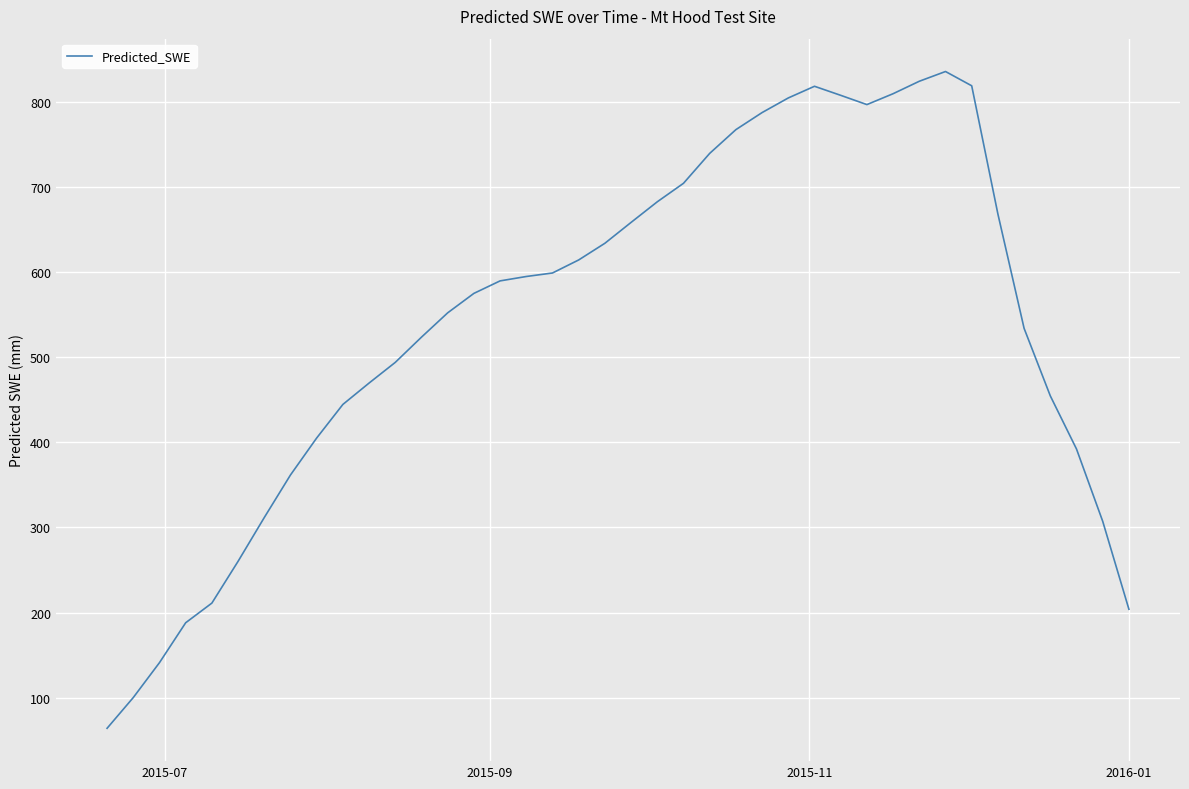

What is the difference between the maximum and minimum values?

771.4